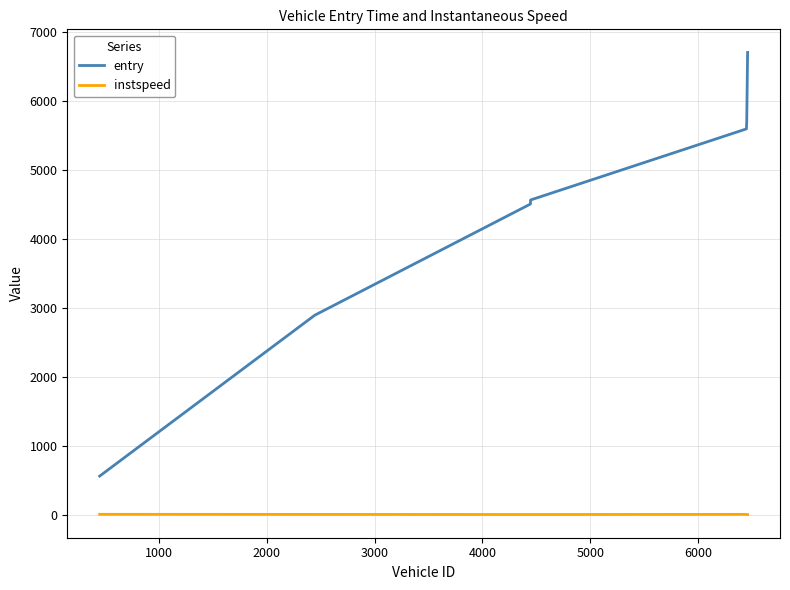

Which series has the largest total across all categories?

entry